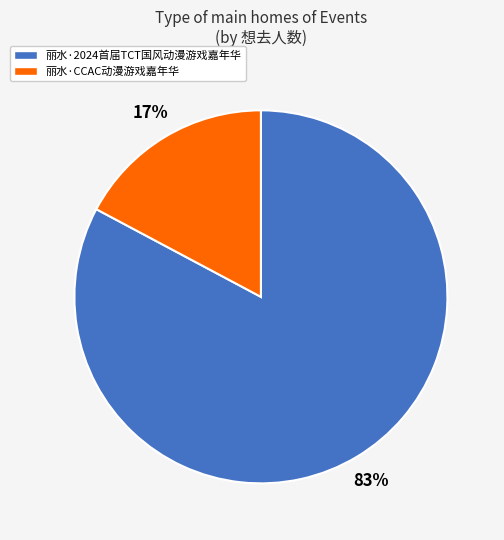

Combined, do 丽水·CCAC动漫游戏嘉年华 and 丽水·2024首届TCT国风动漫游戏嘉年华 account for over 50%?

Yes